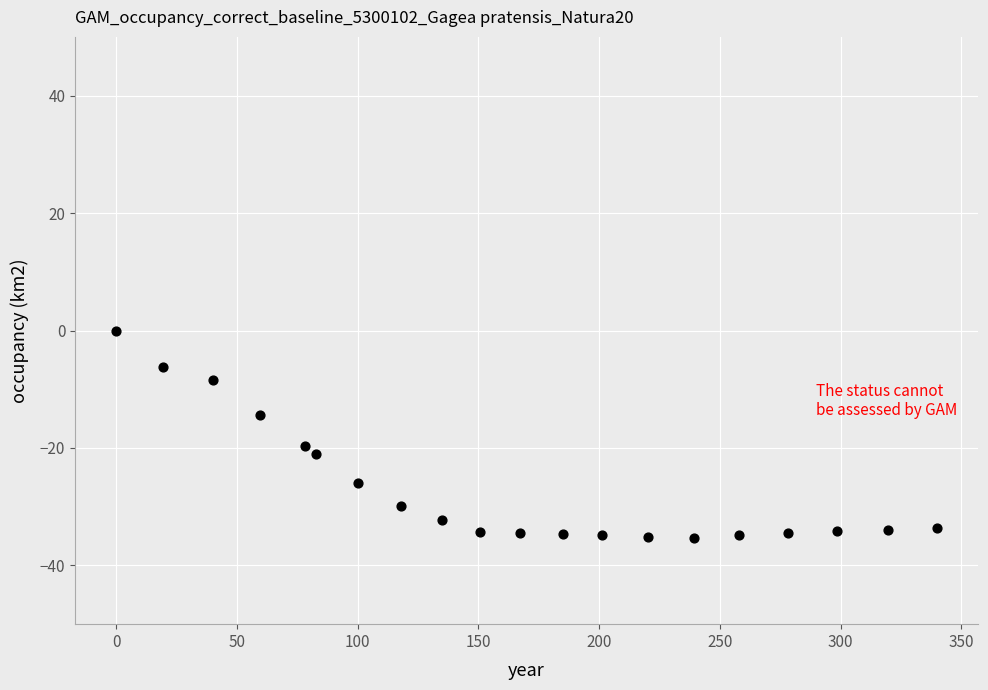

What is the range of X values (max minus min)?

340.0